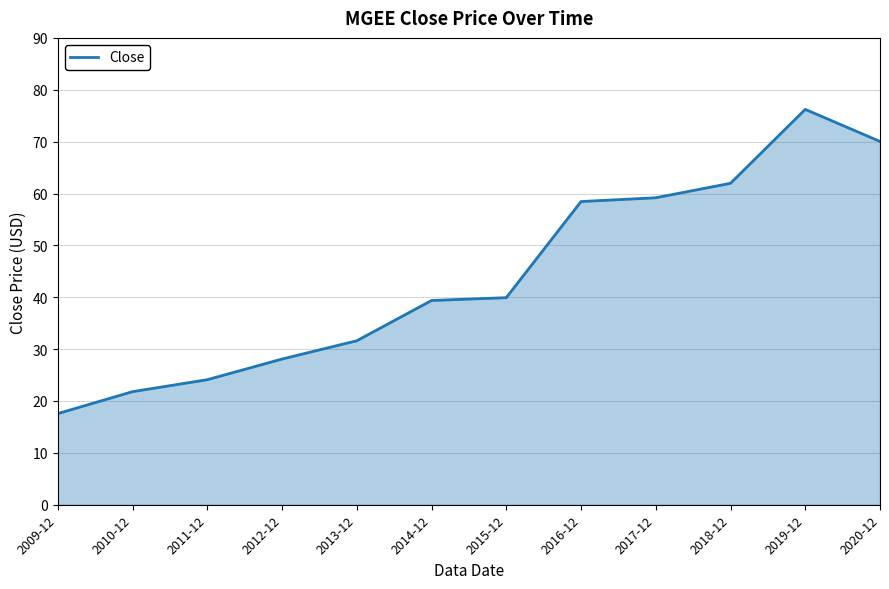

Between 2016-12 and 2019-12, which is larger?

2019-12